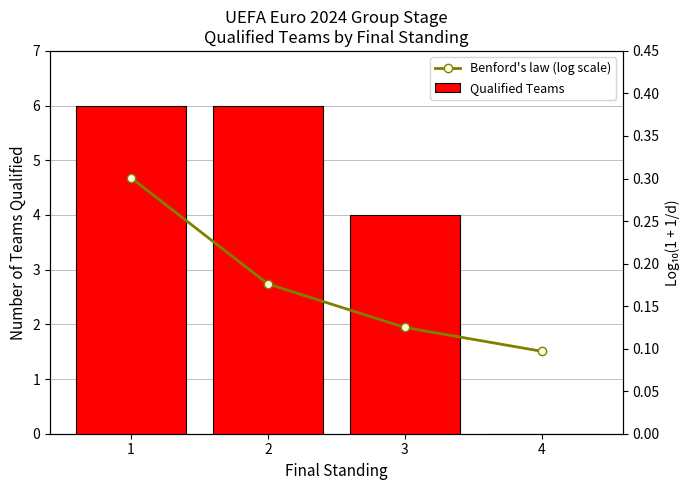

What is the value of the Benford's law (log scale) bar at the 1st from the left?

0.3